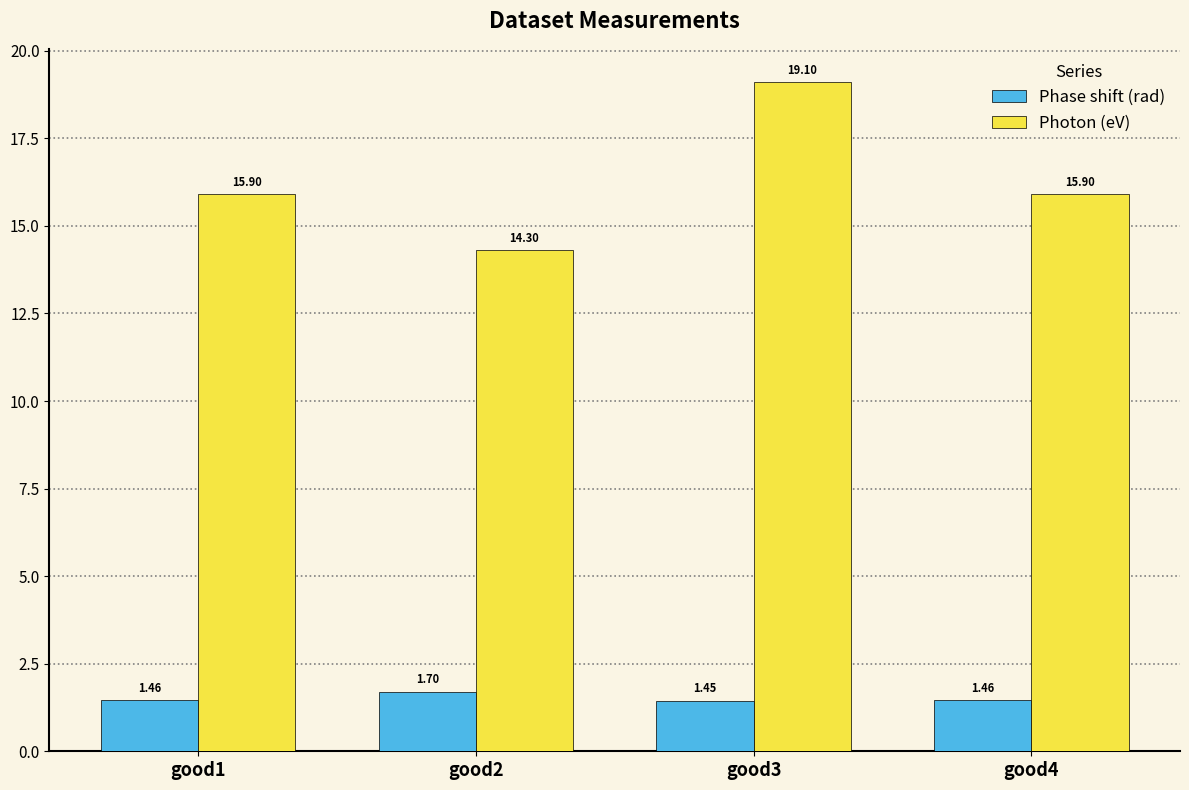

Which series has the largest total across all categories?

Photon (eV)